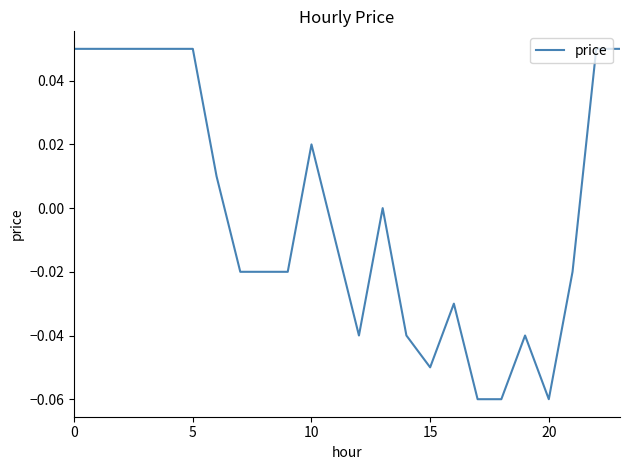

Does the chart have visible grid lines?

No